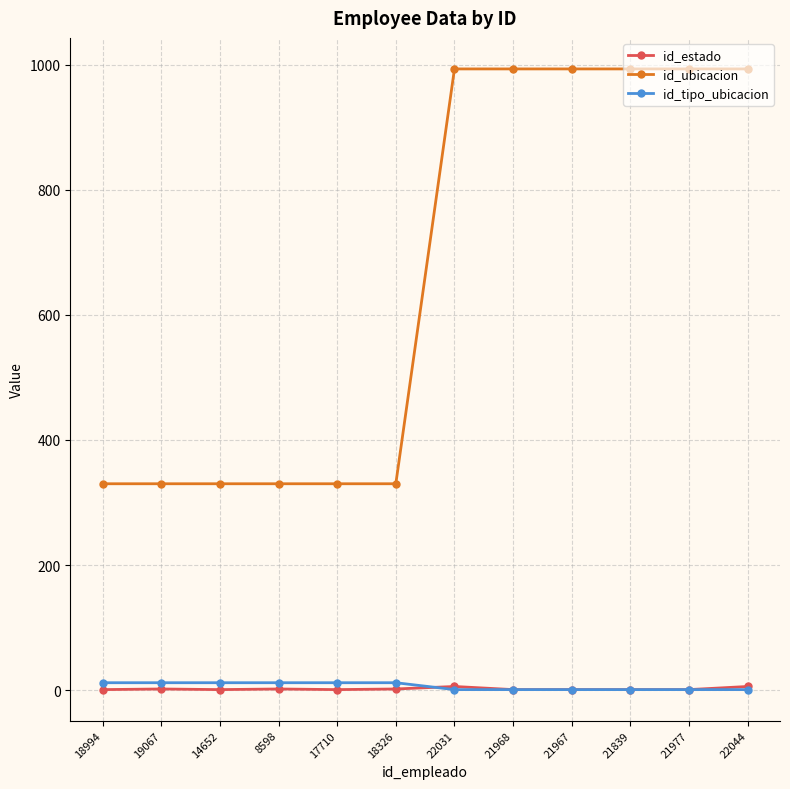

What is the greatest value displayed?

993